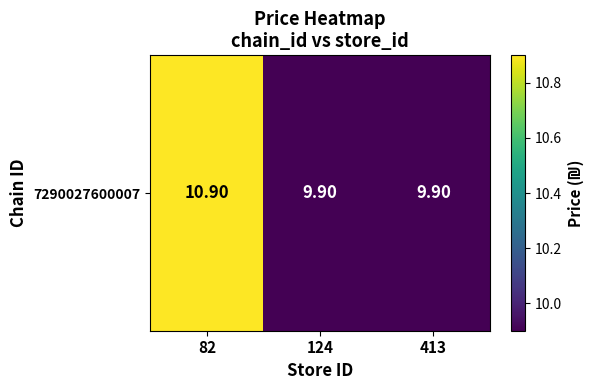

What value does the data have at 82?

10.9